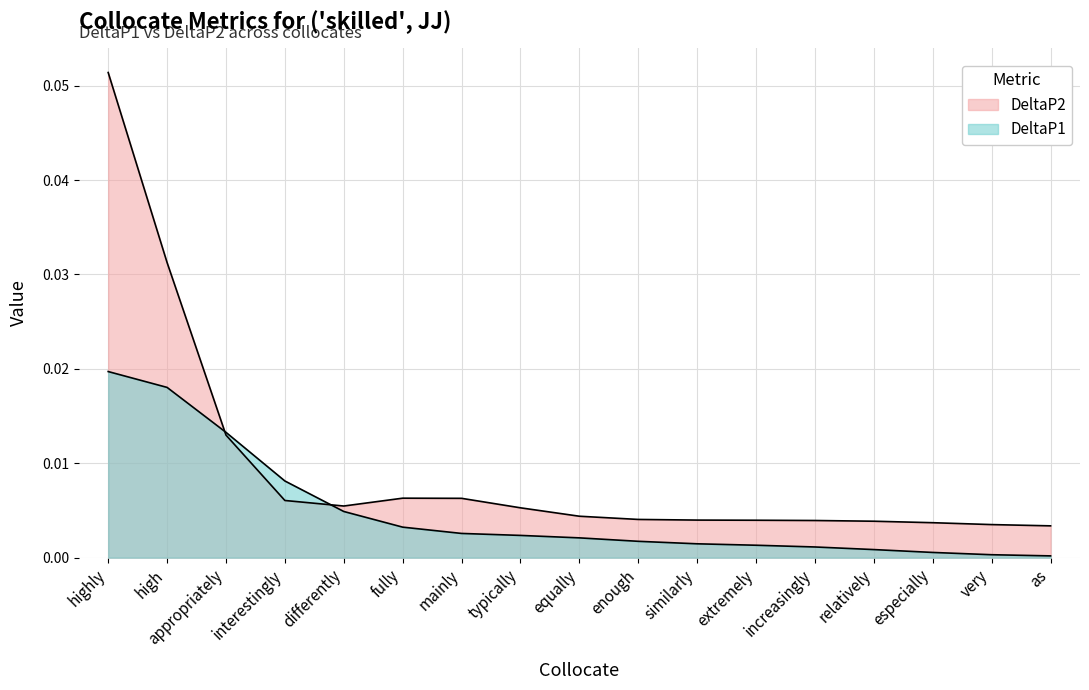

What is the label of the 15th point from the left?

especially